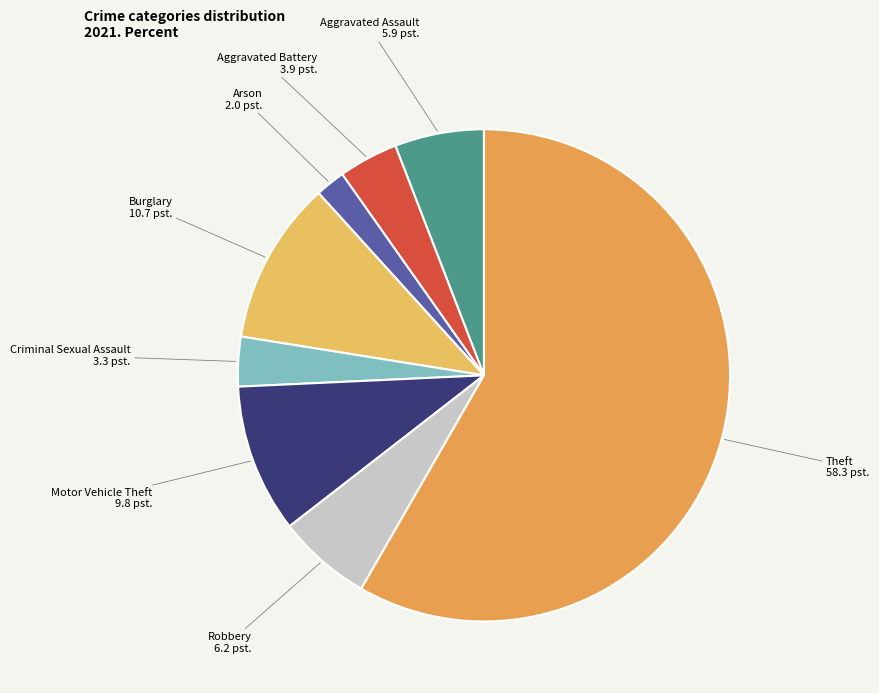

Count the number of slices in the pie.

8